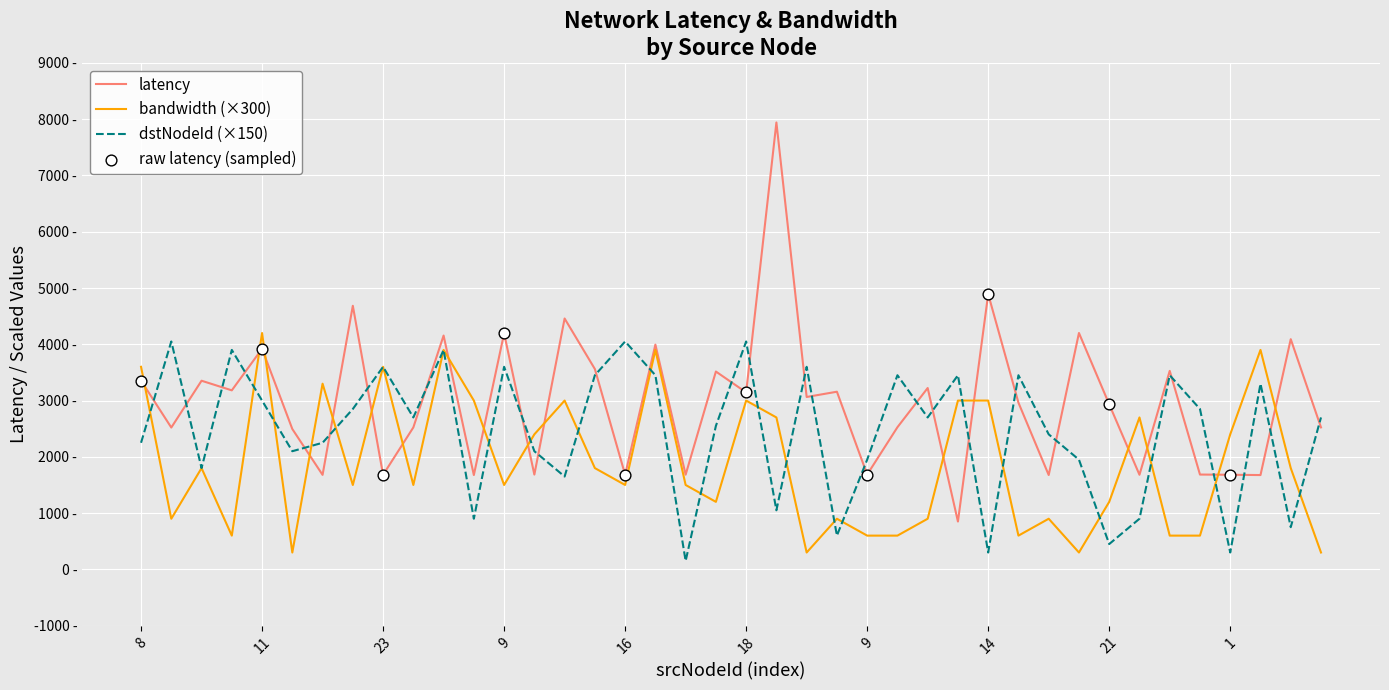

Is this an area chart (filled region under the line)?

No